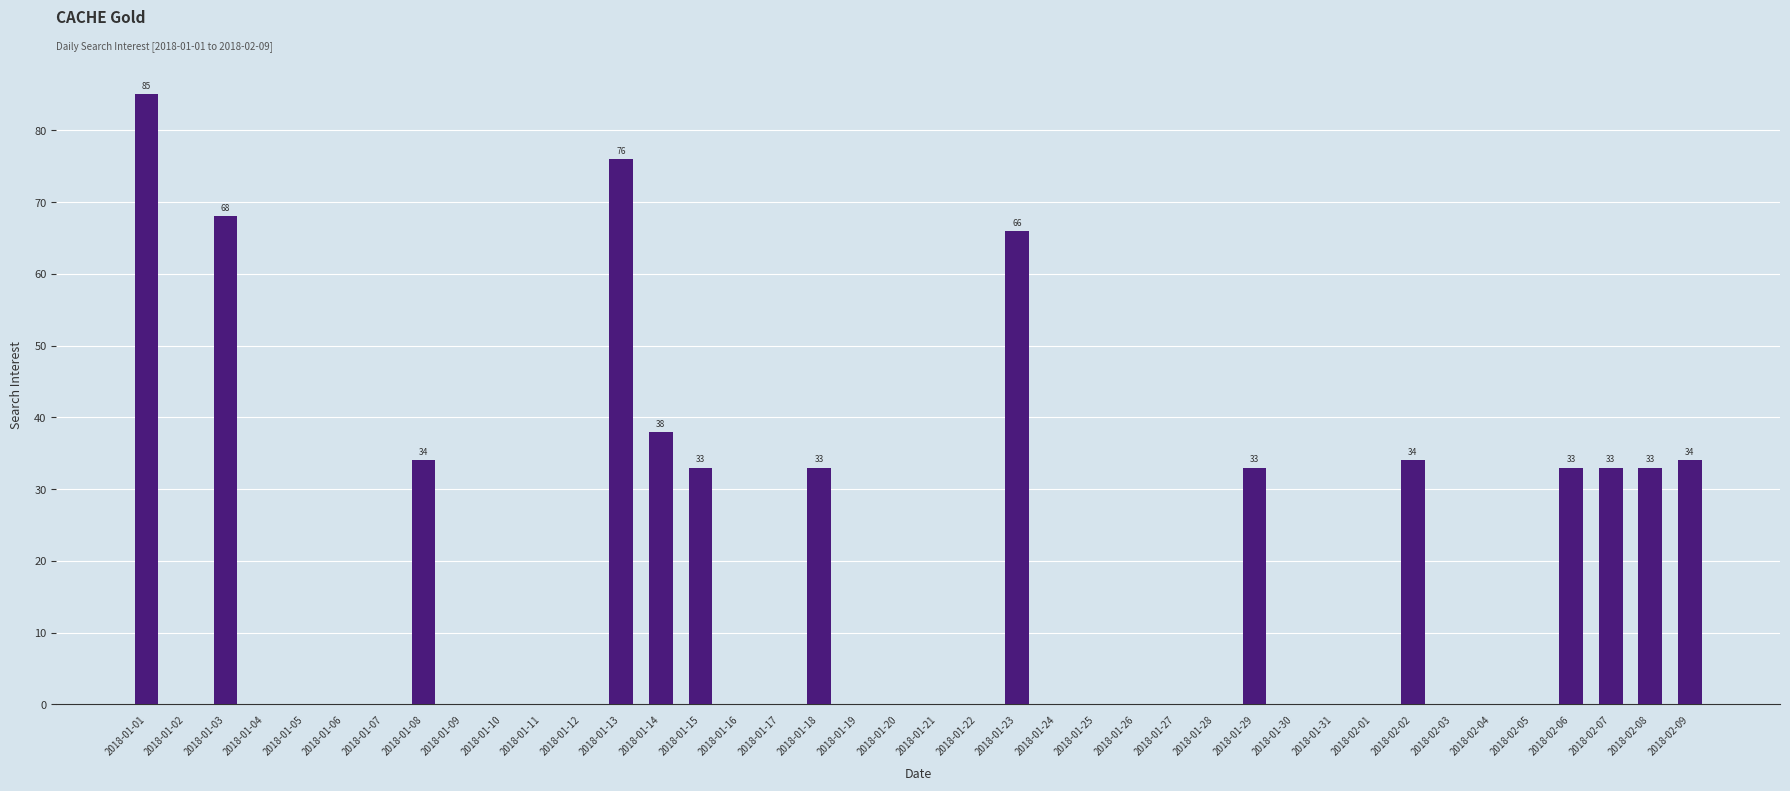

At which category does the chart reach its peak across all series?

2018-01-01